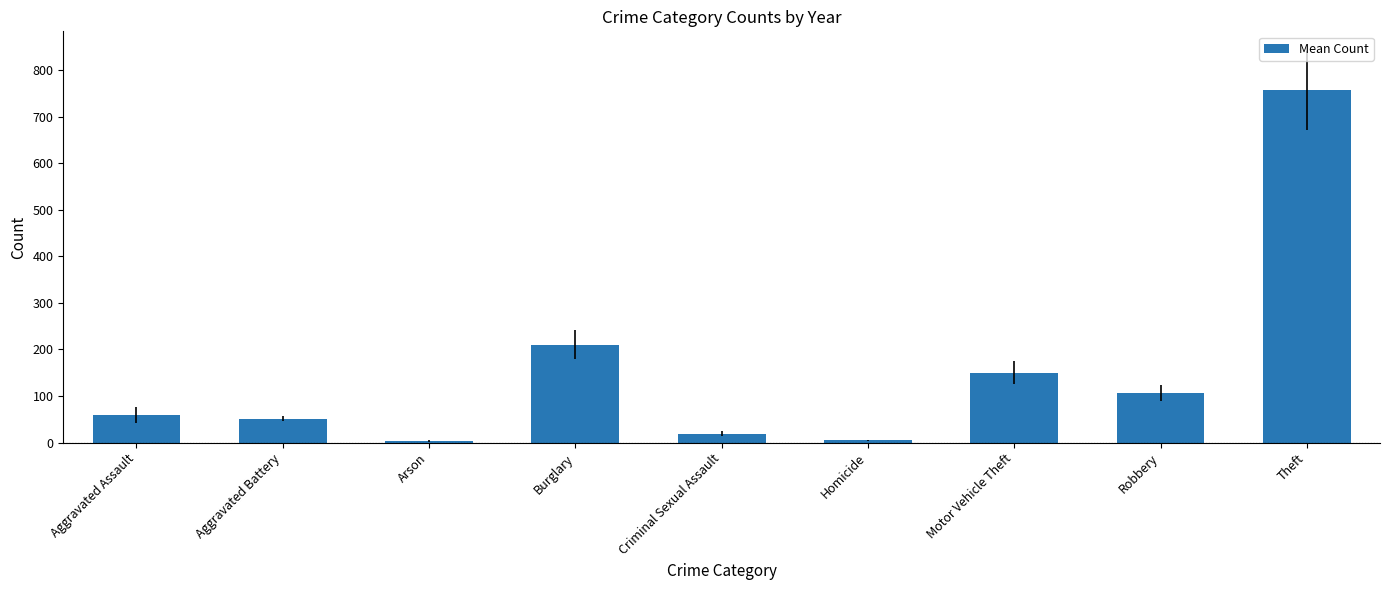

The value at Burglary is 83.5. True or false?

False